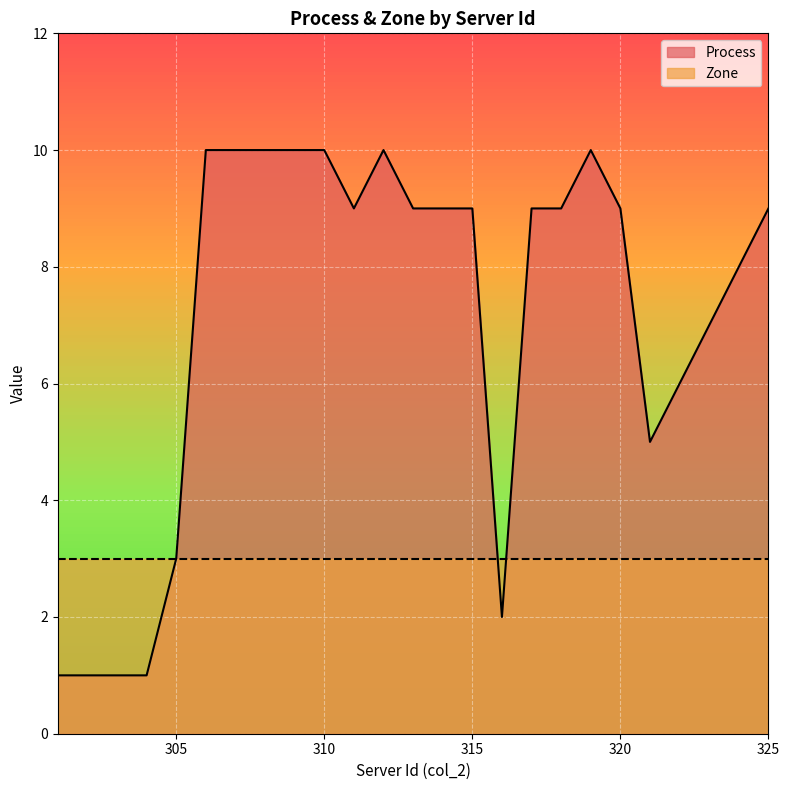

Read the value at 306.

10